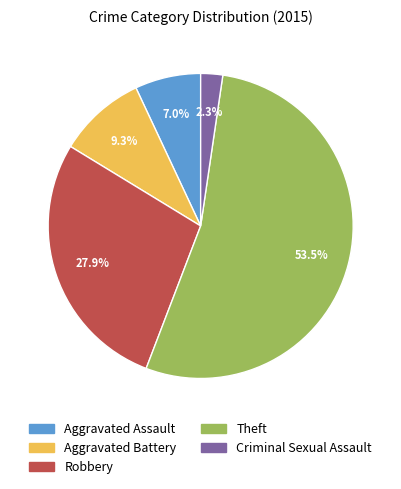

Combined, what portion of the pie is Aggravated Battery and Theft?

62.8%